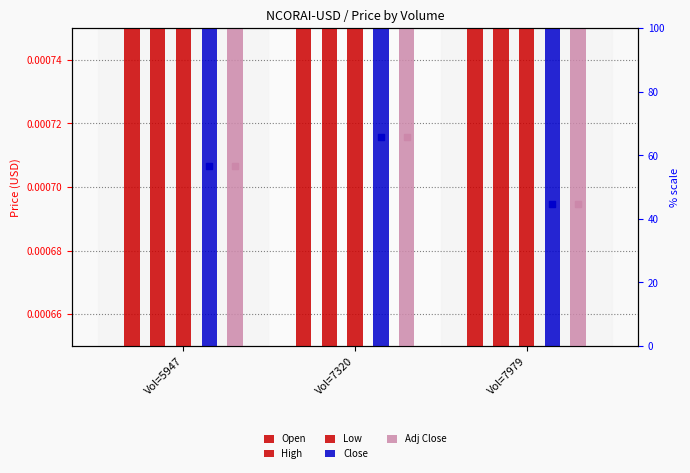

At how many categories does at least one series exceed 0?

3